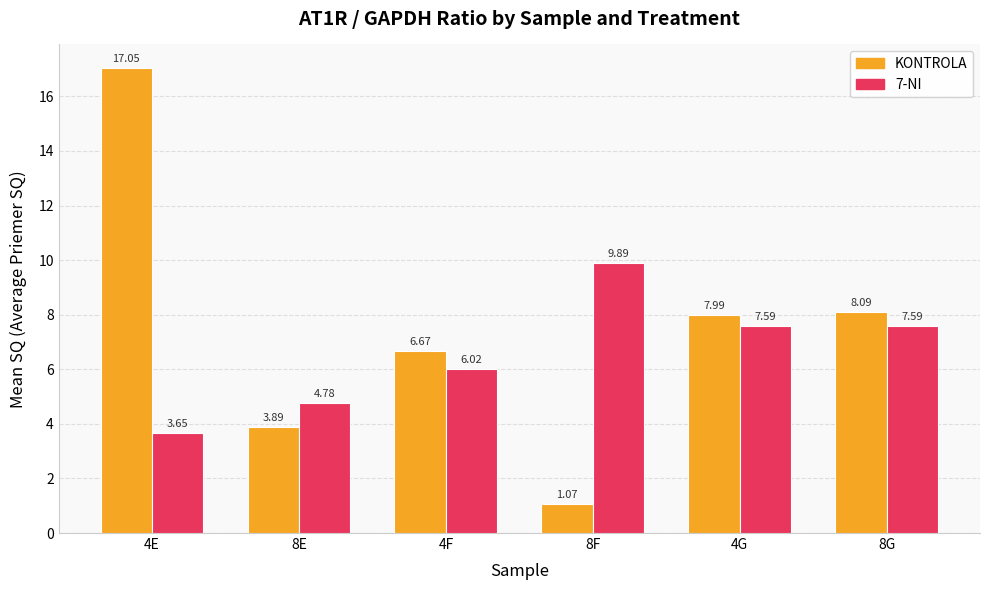

Between 8F and 4G, which series saw the biggest shift?

KONTROLA